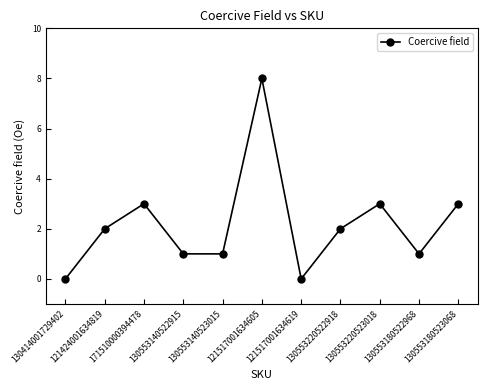

What position from the left is 130553140523015?

5